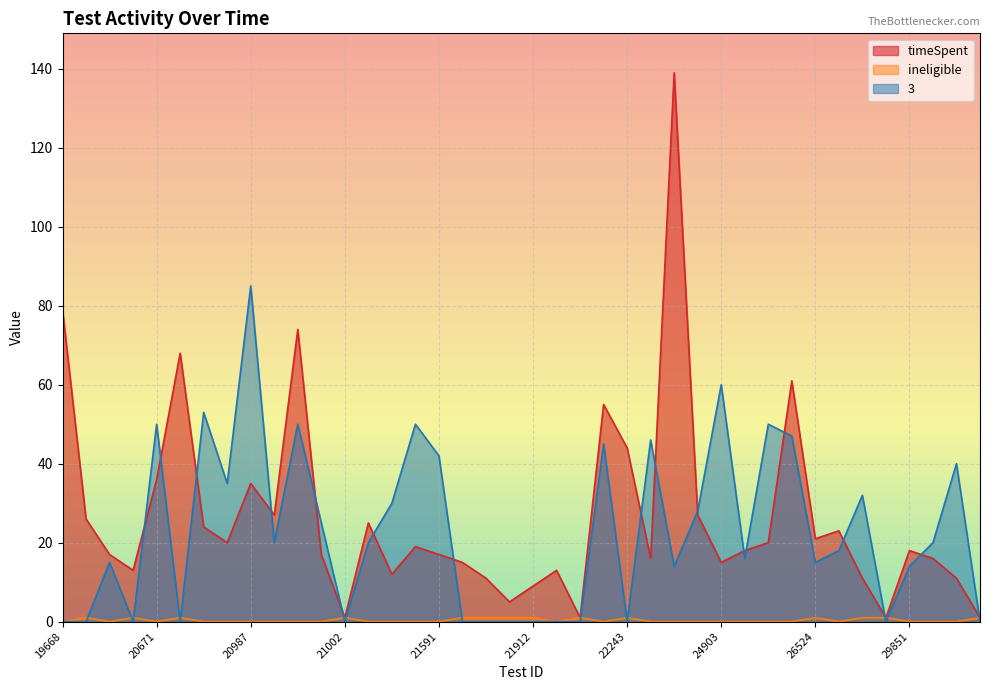

How many intersections are there between 3 line and timeSpent line?

18